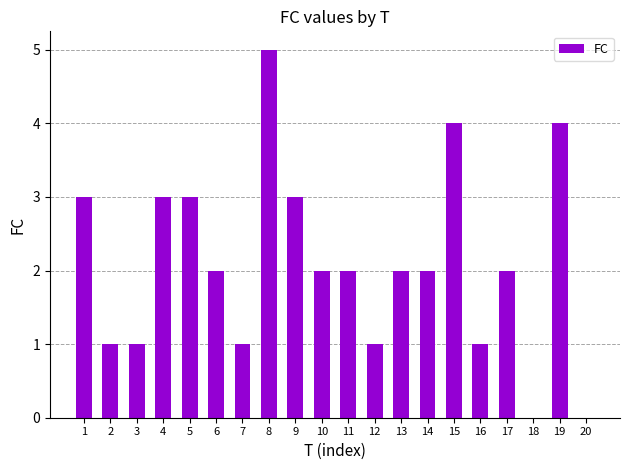

What value does the data have at 19?

4